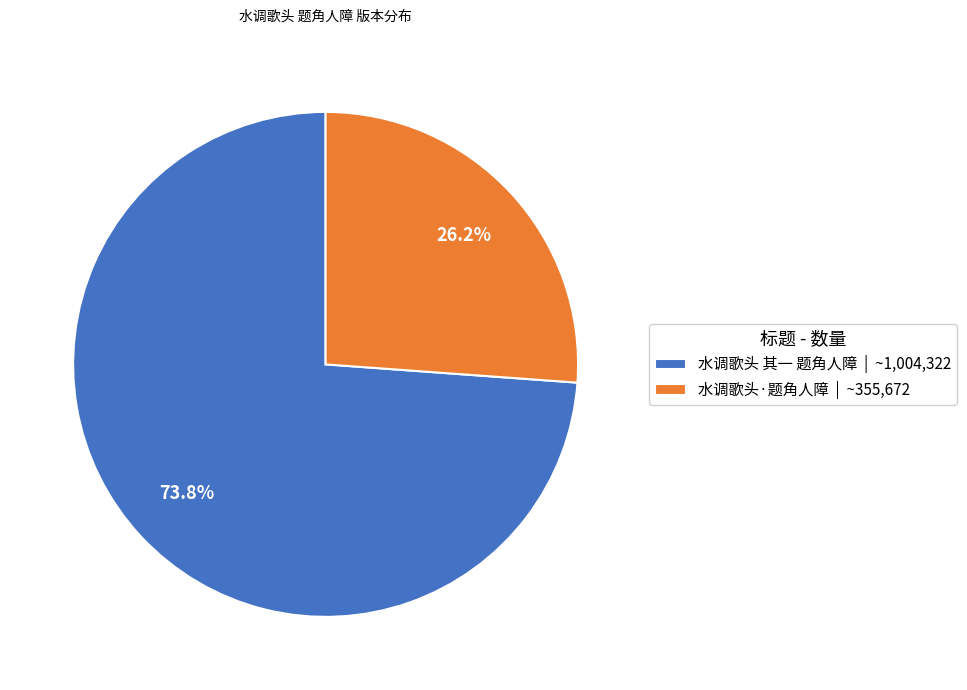

Rank the categories by value from highest to lowest.

水调歌头 其一 题角人障, 水调歌头·题角人障